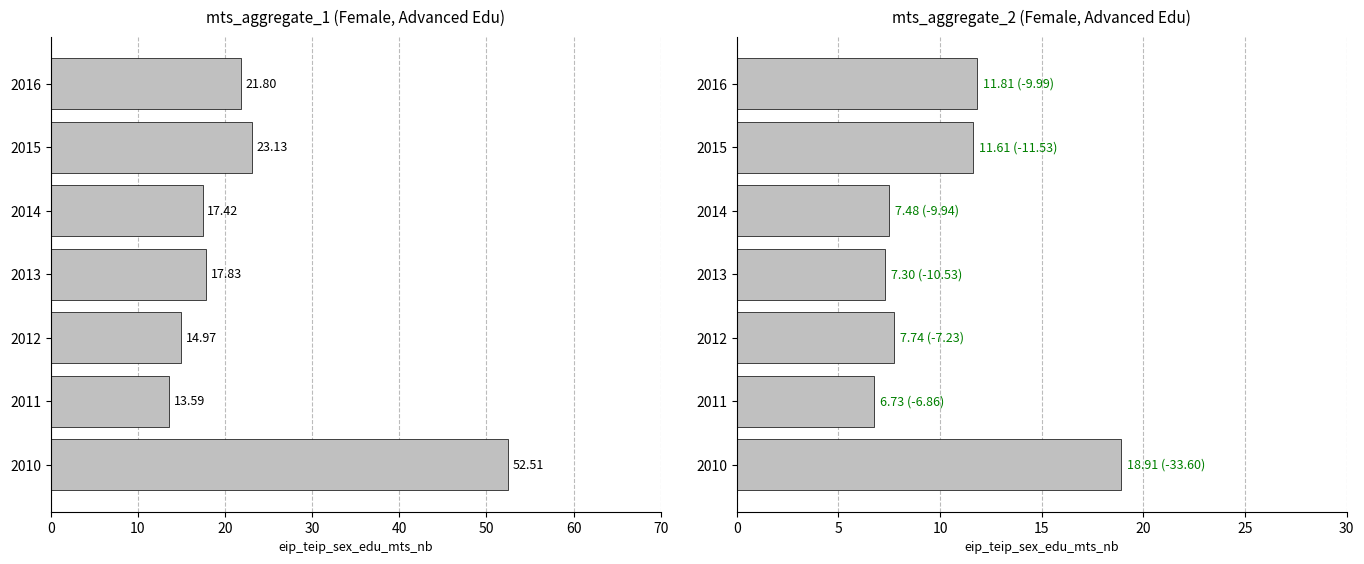

Count the number of categories in the chart.

7